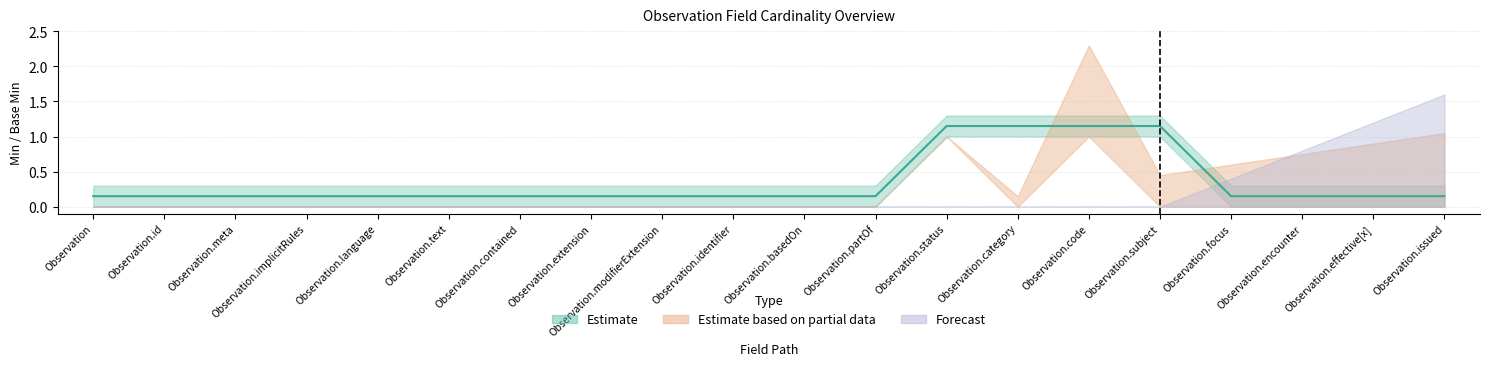

How many lines are shown in the chart?

3